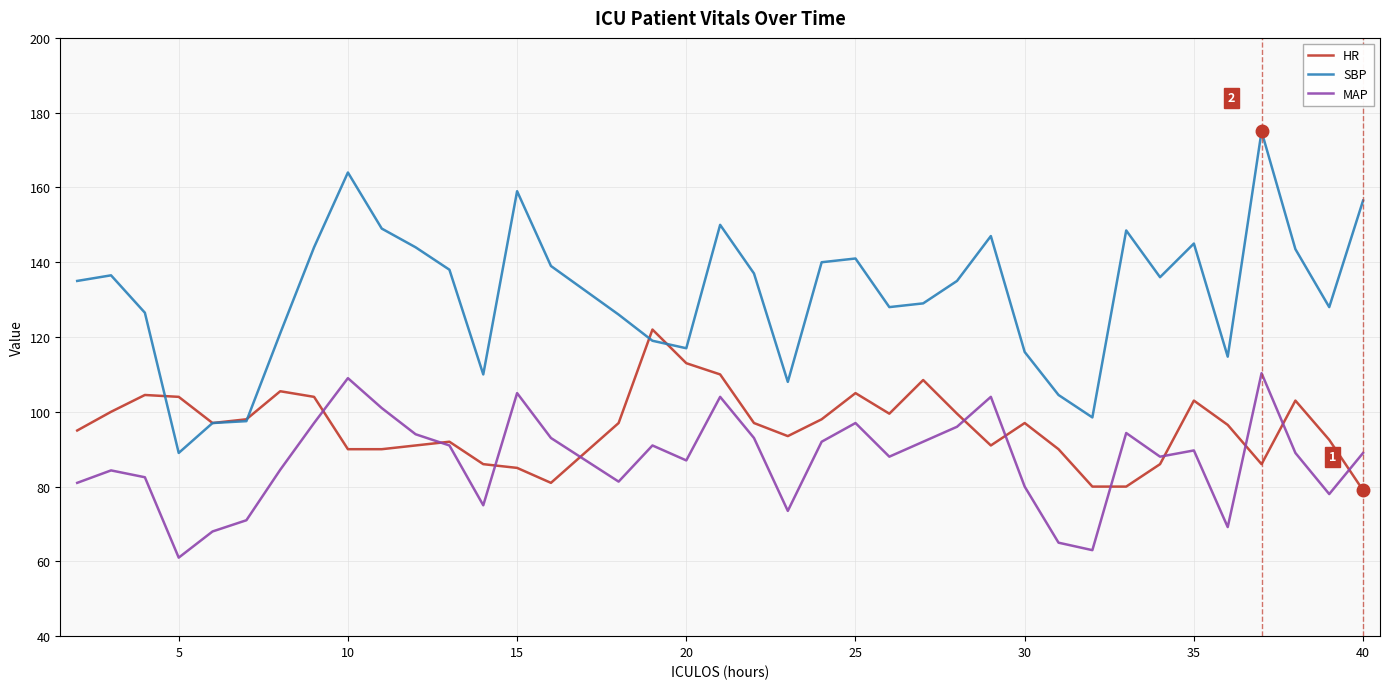

Rank the series by their maximum value, from highest to lowest.

SBP, HR, MAP